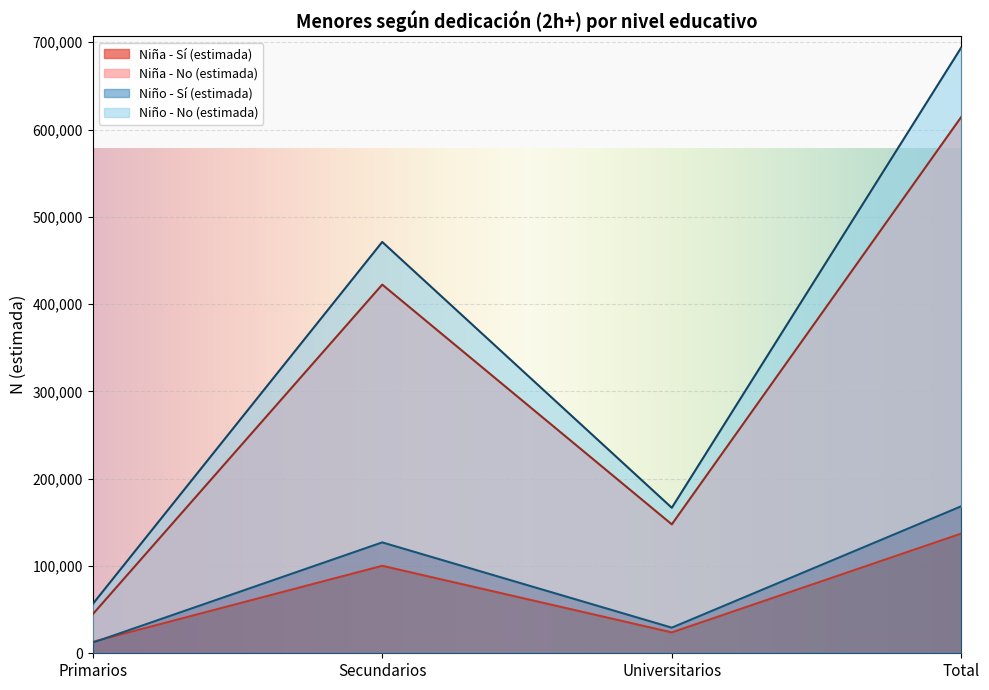

How many distinct data groups are displayed?

4